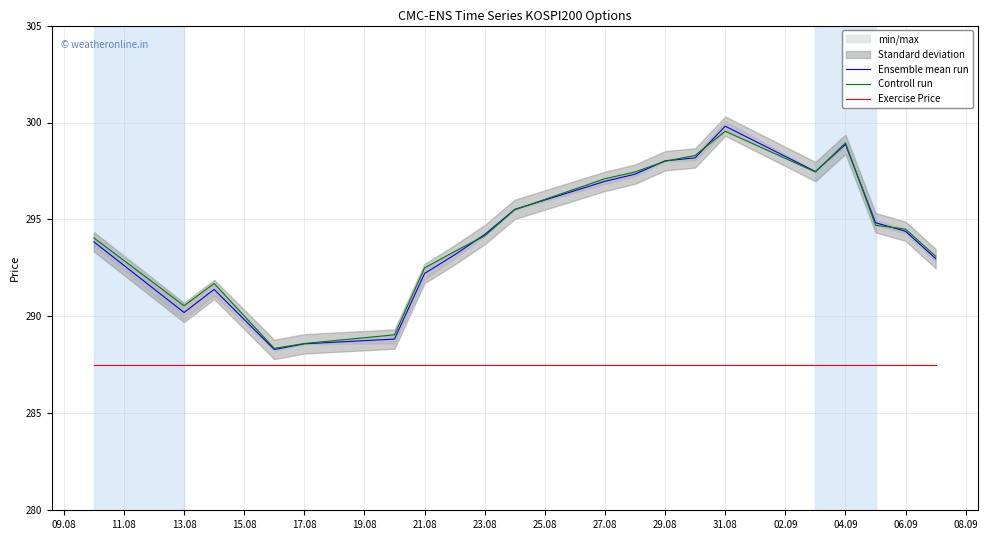

How many values in the Ensemble mean run series are below 294?

9